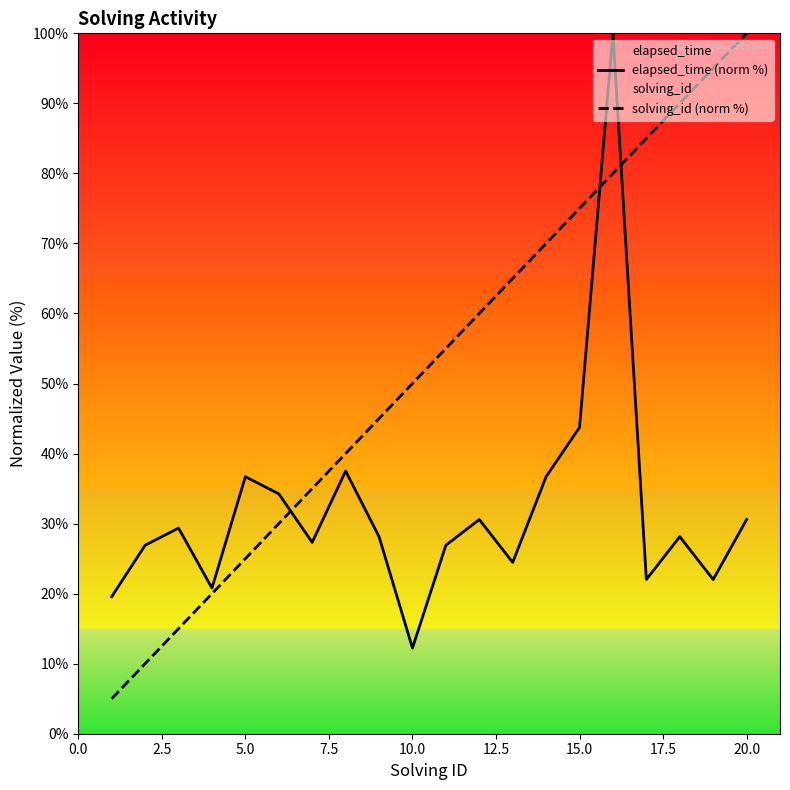

Where is solving_id (norm %) nearest to the value 52?

10.0